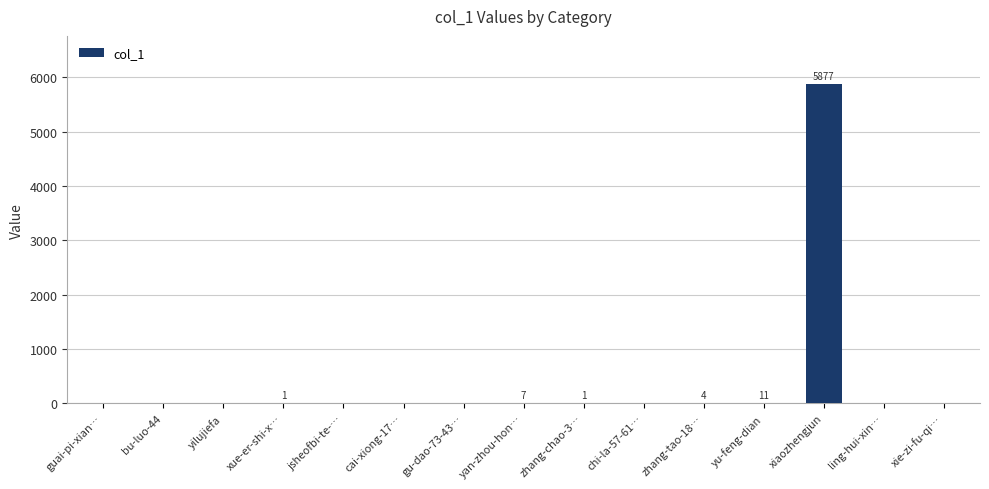

Which label corresponds to the largest value in the chart?

xiaozhengjun